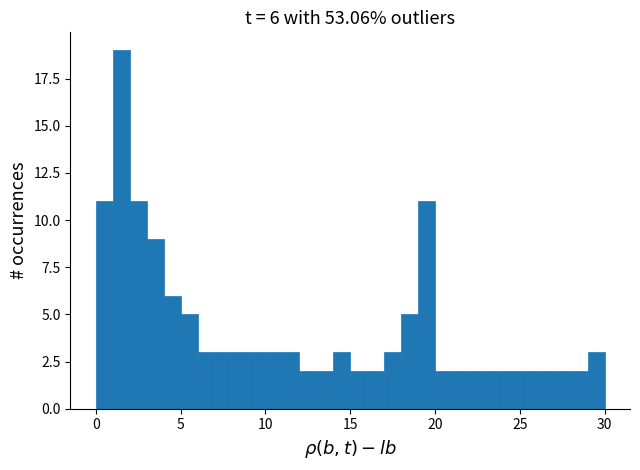

Around what value on the x-axis is the tallest bar? Give the approximate position of its centre, as read against the axis.

1.5